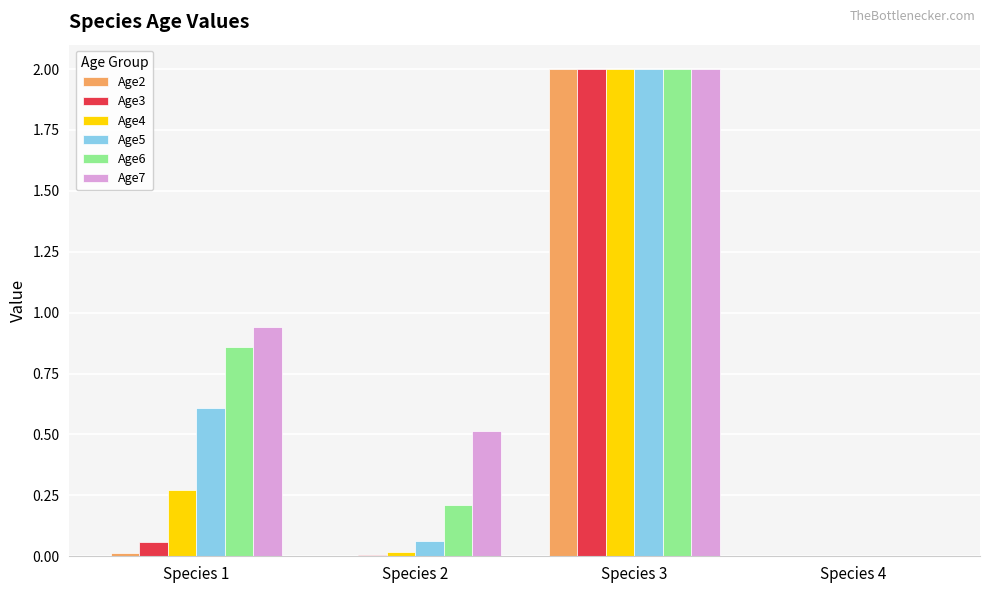

What is the maximum value for Age3?

2.0